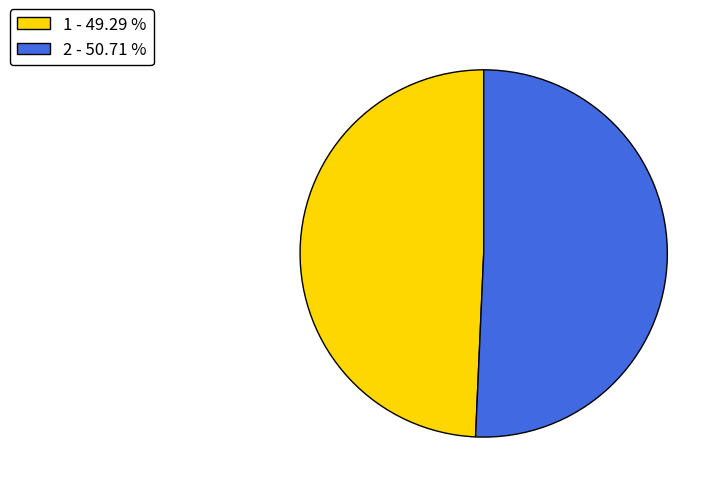

Which has a higher value, 1 or 2?

2